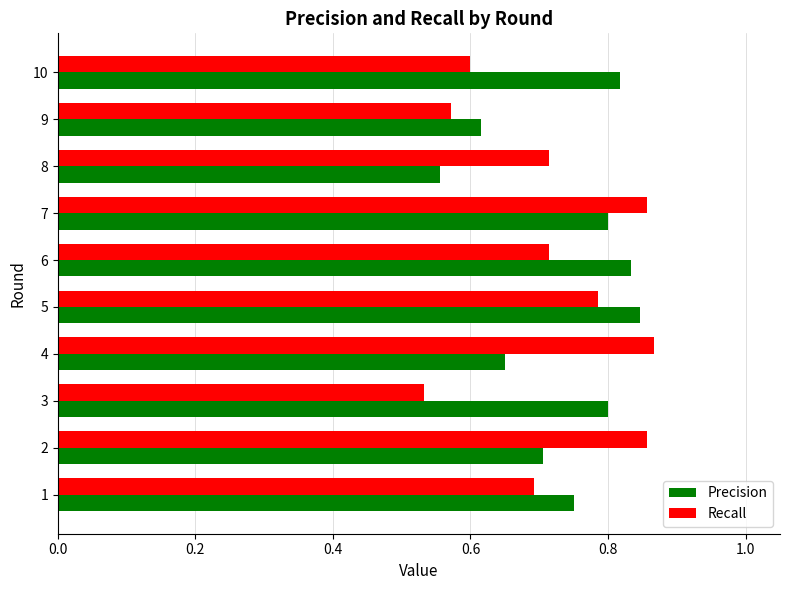

At which category does the chart reach its minimum across all series?

3